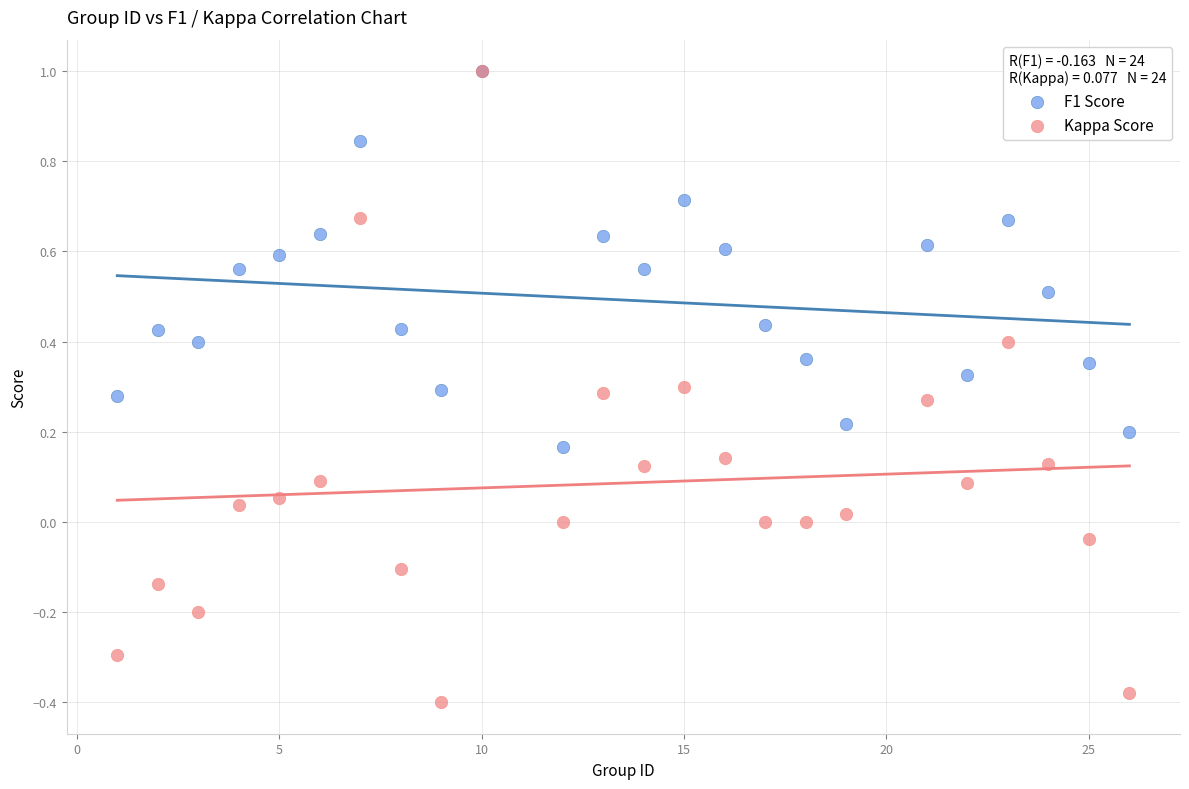

Which series reaches the minimum Y coordinate?

Kappa Score